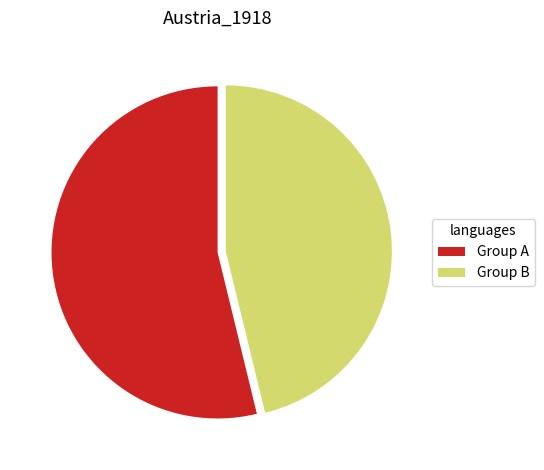

Does any single category account for the majority?

Yes